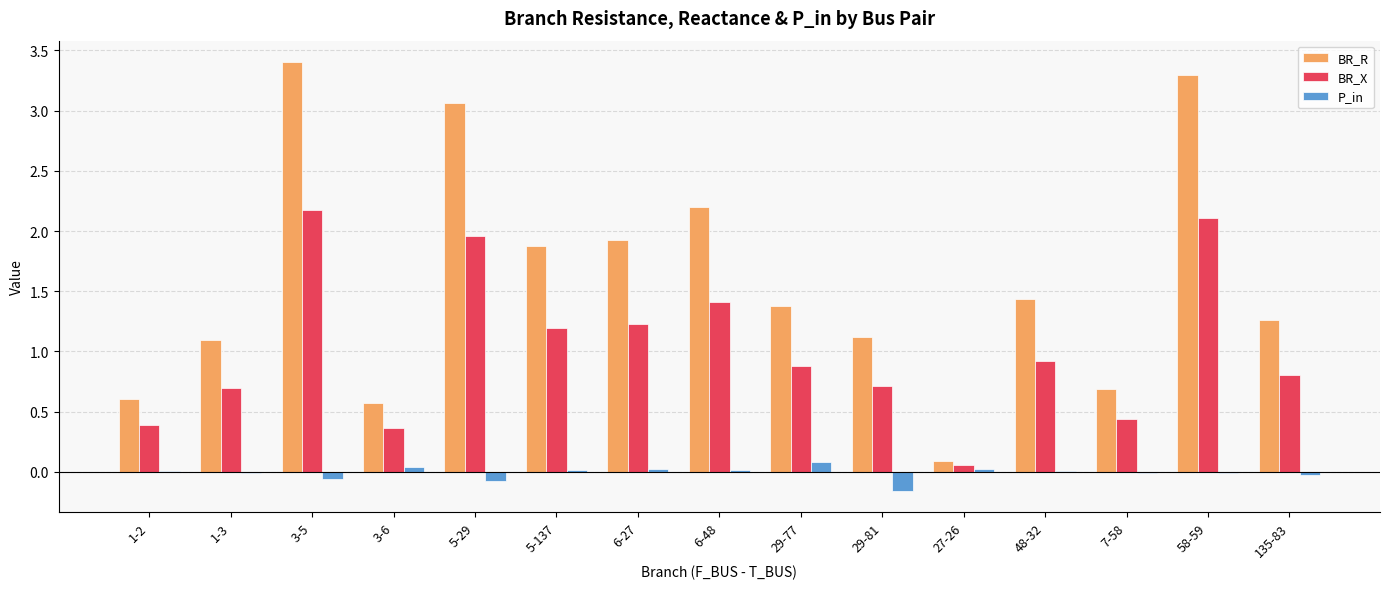

What is the sum of all BR_R values?

24.0